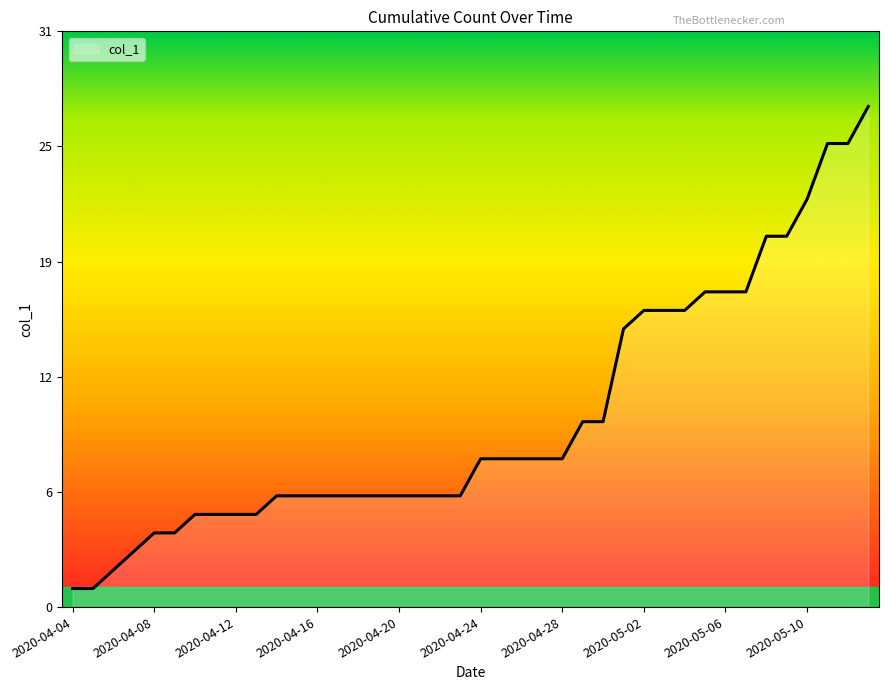

List the labels in order of value, smallest first.

2020-04-04, 2020-04-05, 2020-04-06, 2020-04-07, 2020-04-08, 2020-04-09, 2020-04-10, 2020-04-11, 2020-04-12, 2020-04-13, 2020-04-14, 2020-04-15, 2020-04-16, 2020-04-17, 2020-04-18, 2020-04-19, 2020-04-20, 2020-04-21, 2020-04-22, 2020-04-23, 2020-04-24, 2020-04-25, 2020-04-26, 2020-04-27, 2020-04-28, 2020-04-29, 2020-04-30, 2020-05-01, 2020-05-02, 2020-05-03, 2020-05-04, 2020-05-05, 2020-05-06, 2020-05-07, 2020-05-08, 2020-05-09, 2020-05-10, 2020-05-11, 2020-05-12, 2020-05-13